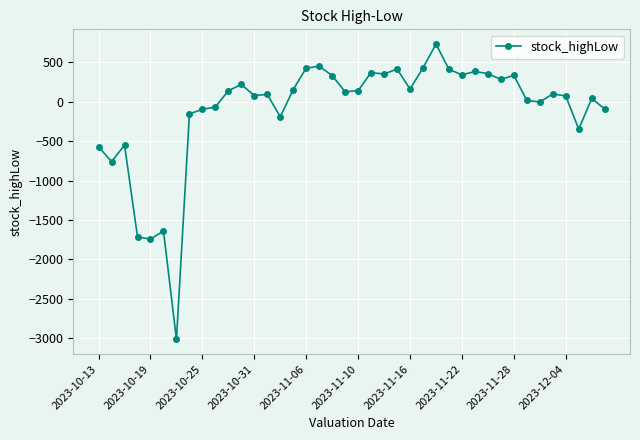

True or false: the data has more than 0 interior local peaks.

True